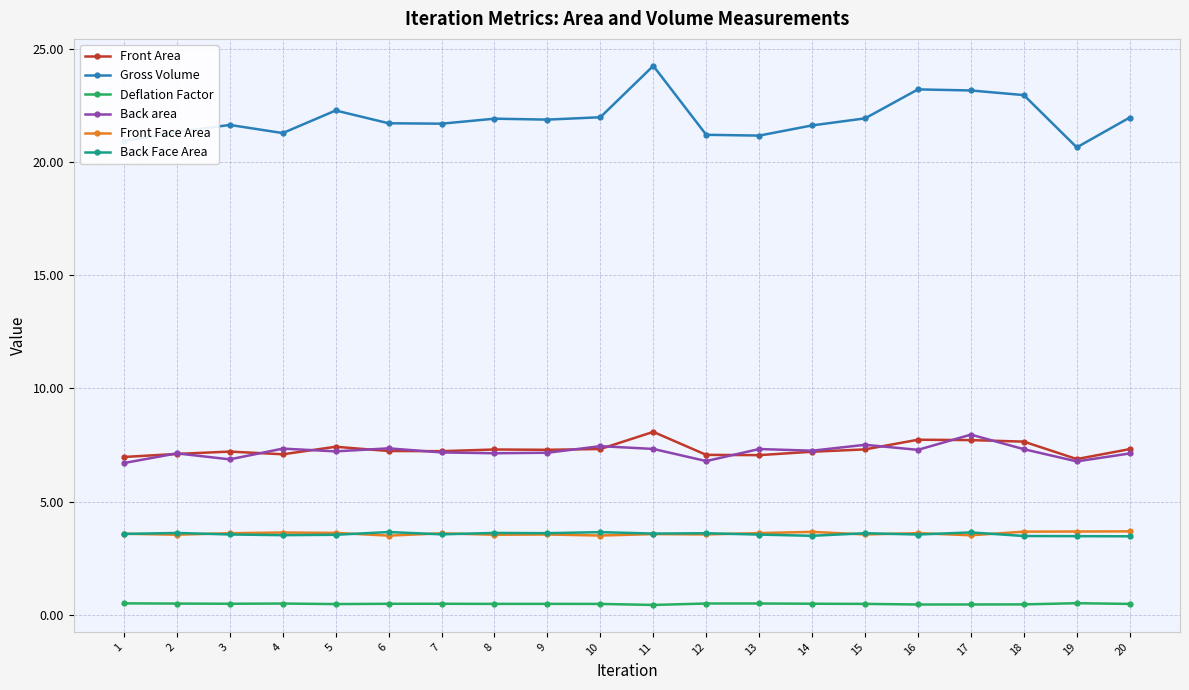

True or false: Back area and Deflation Factor intersect in this chart.

False